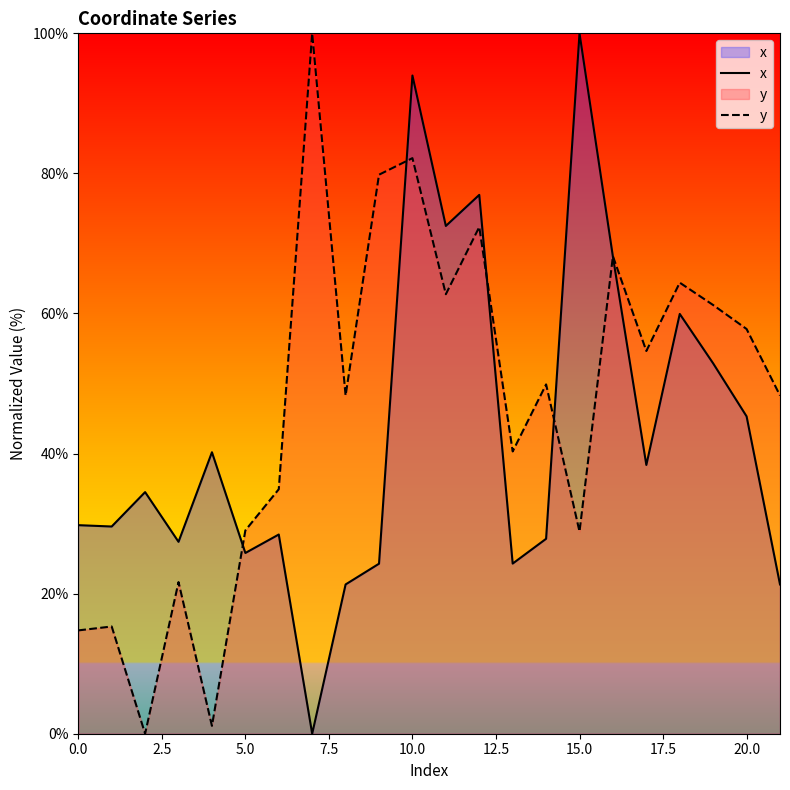

The value of y at 18 is 64.4. True or false?

True